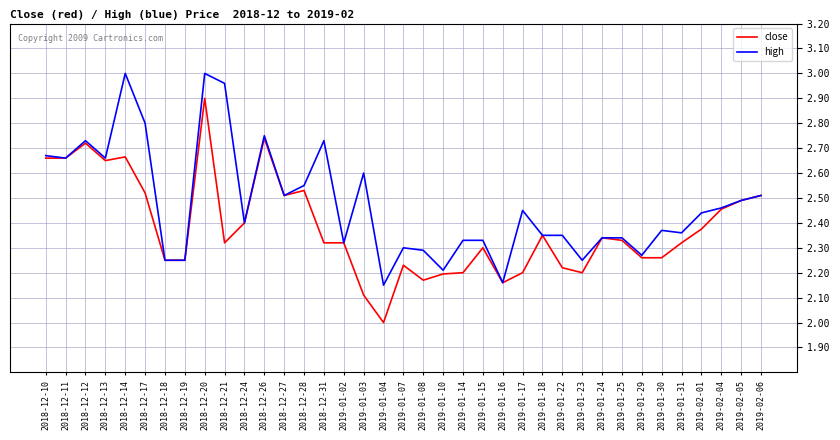

What is the minimum value for close?

2.0